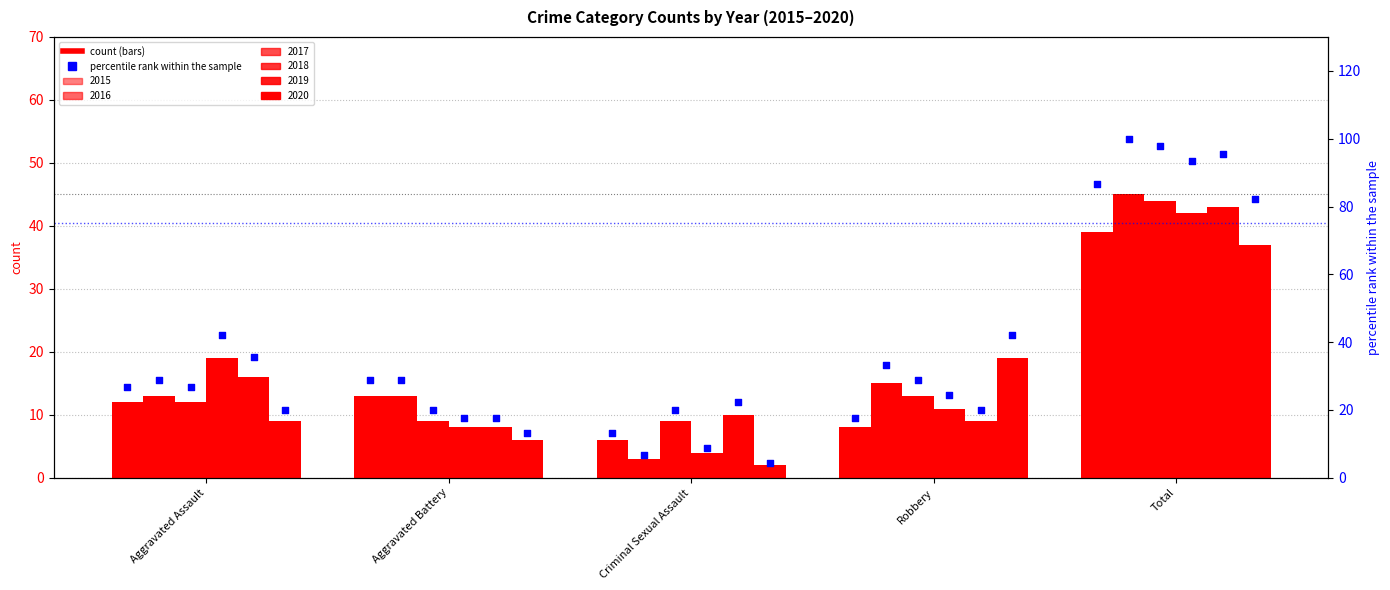

Which series reaches the minimum Y coordinate?

pct_2020